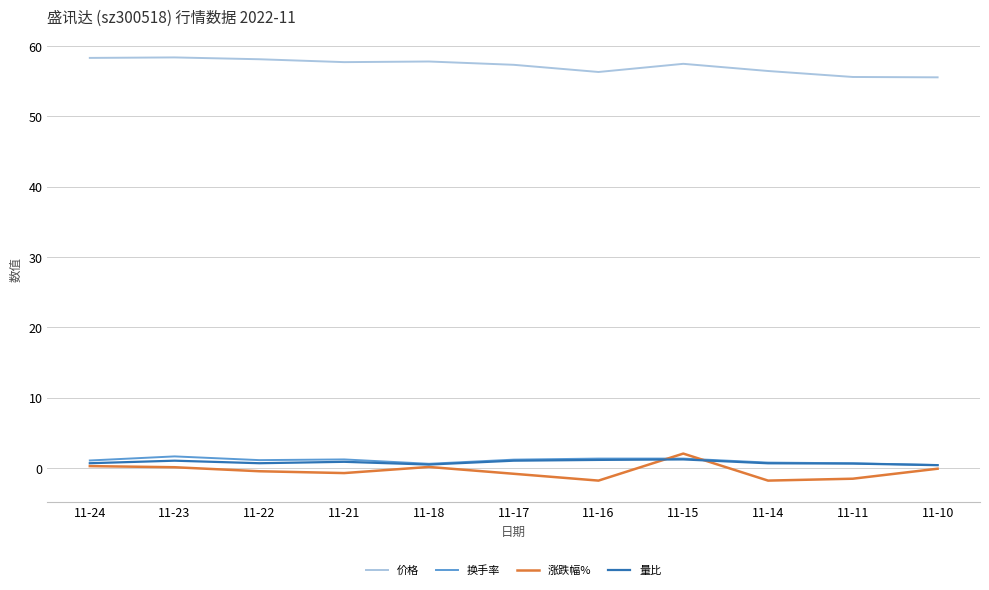

True or false: 换手率 has a value of 1.2 at 11-21.

True